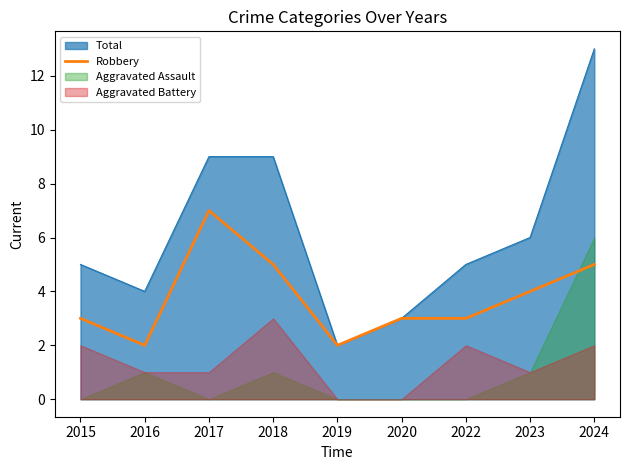

True or false: the data has more than 1 interior local peaks.

False